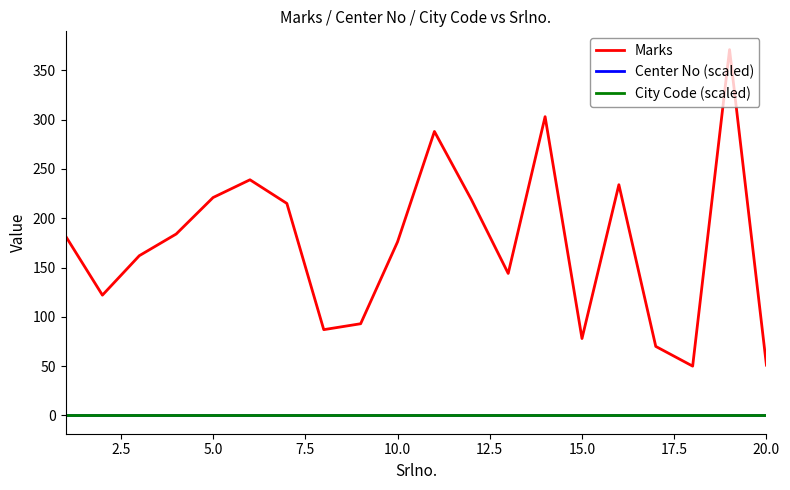

Reading right to left, transcribe all the data shown in this chart.

Marks: 51	371	50	70	234	78	303	144	219	288	176	93	87	215	239	221	184	162	122	182
Center No (scaled): 0	0	0	0	0	0	0	0	0	0	0	0	0	0	0	0	0	0	0	0
City Code (scaled): 0	0	0	0	0	0	0	0	0	0	0	0	0	0	0	0	0	0	0	0